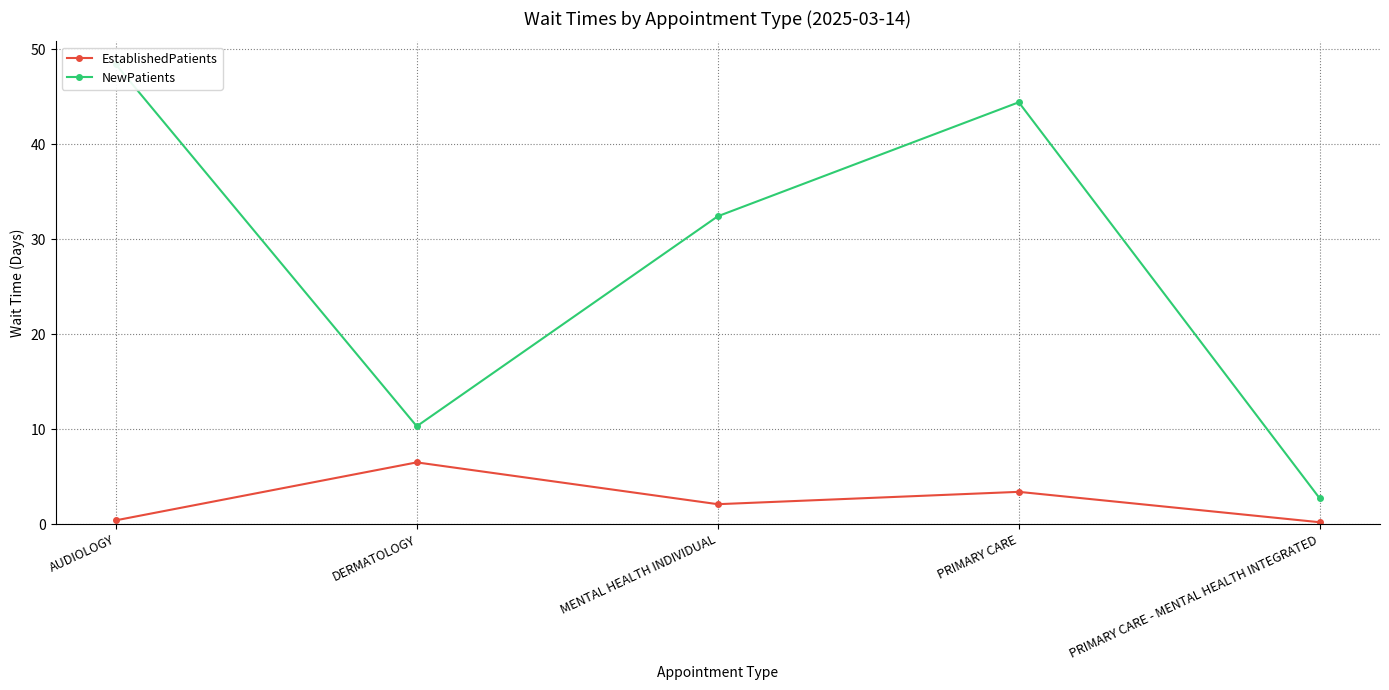

Rank the series by their maximum value, from lowest to highest.

EstablishedPatients, NewPatients